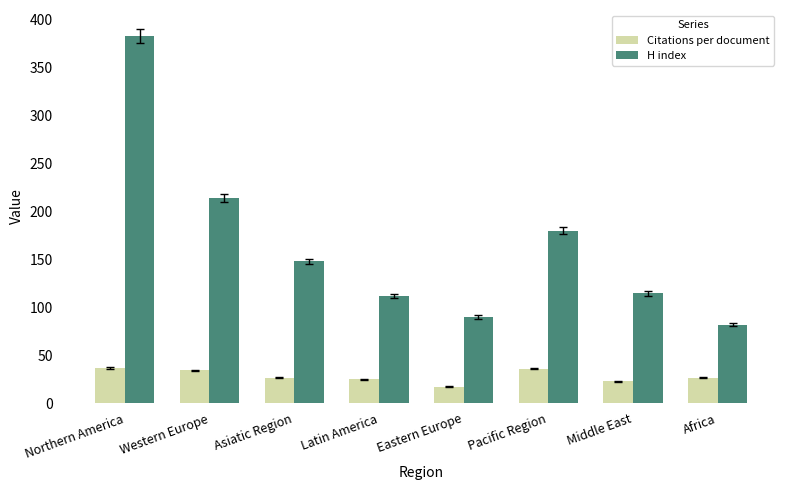

Is the value of Citations per document at Western Europe greater than the value of H index at Northern America?

No